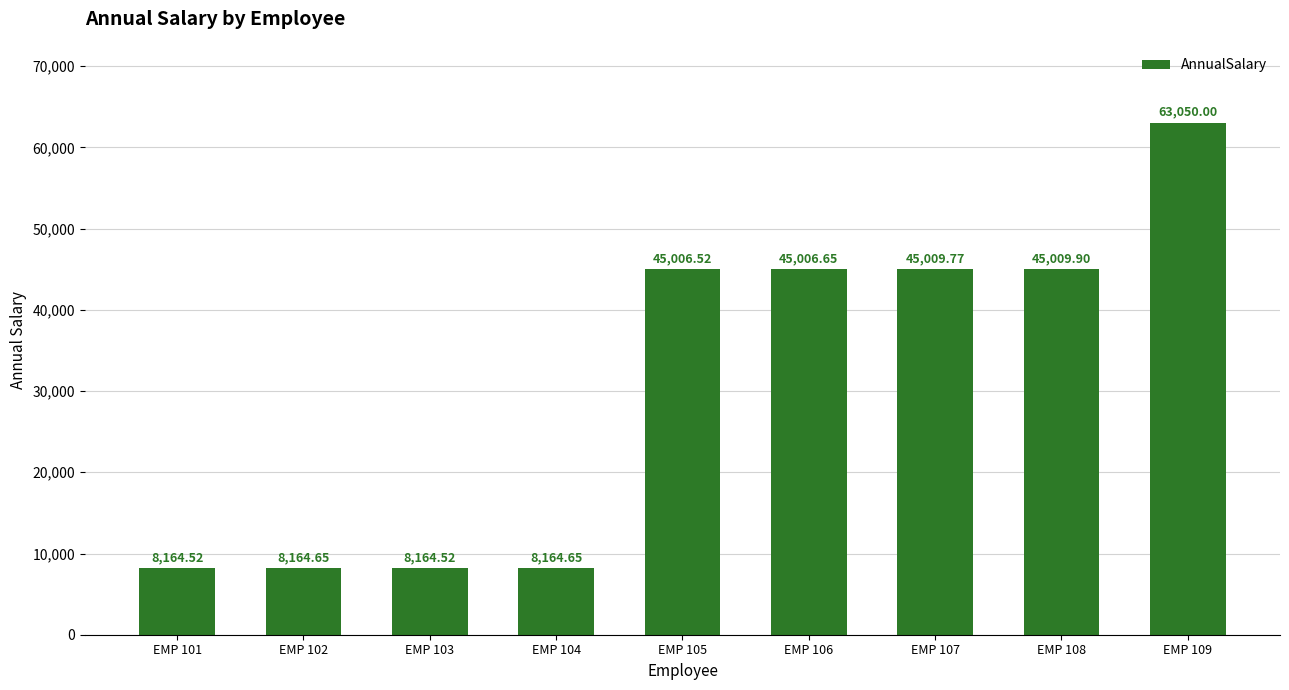

Count the number of data series in this chart.

1